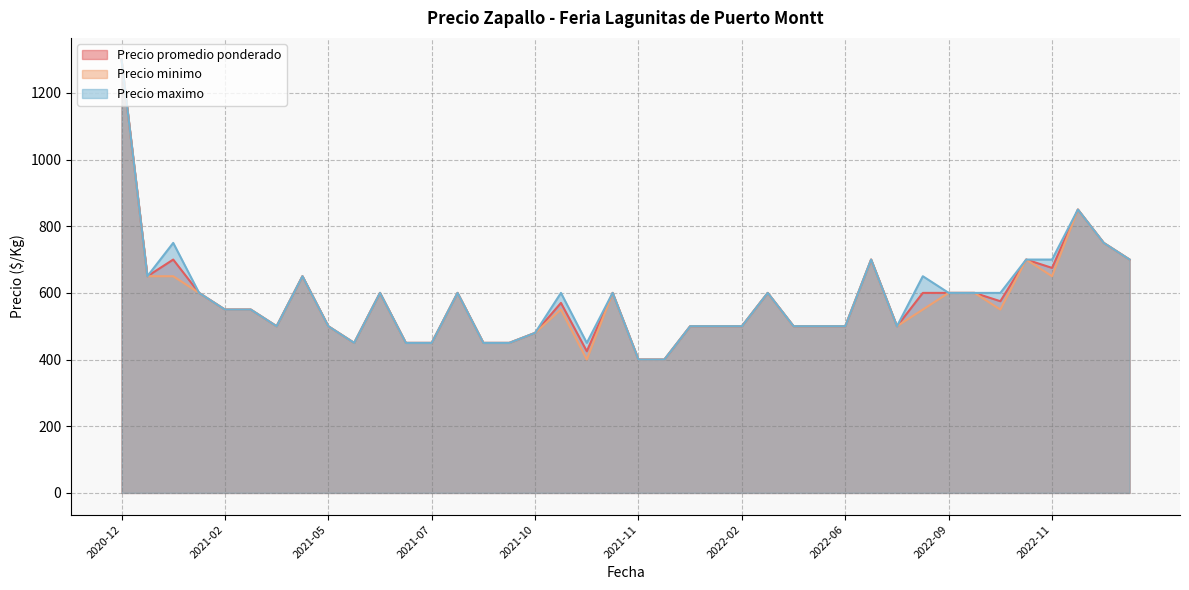

Is the value of Precio promedio ponderado at 2021-01-22 greater than the value of Precio maximo at 2022-03-17?

Yes